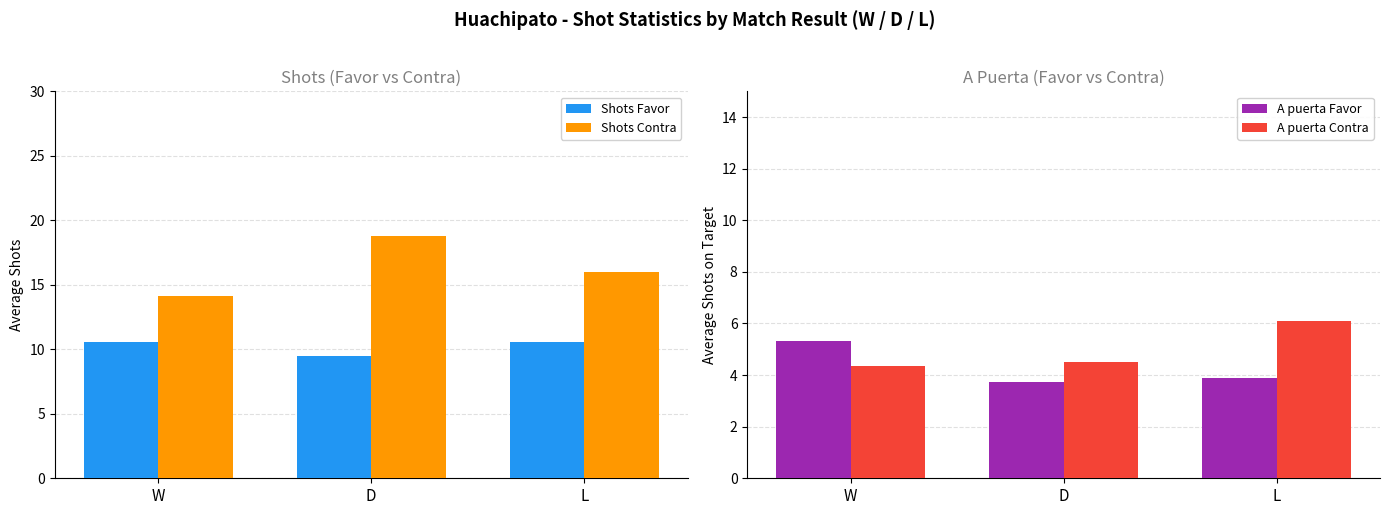

What is the spread (max minus min) of values at D?

15.0